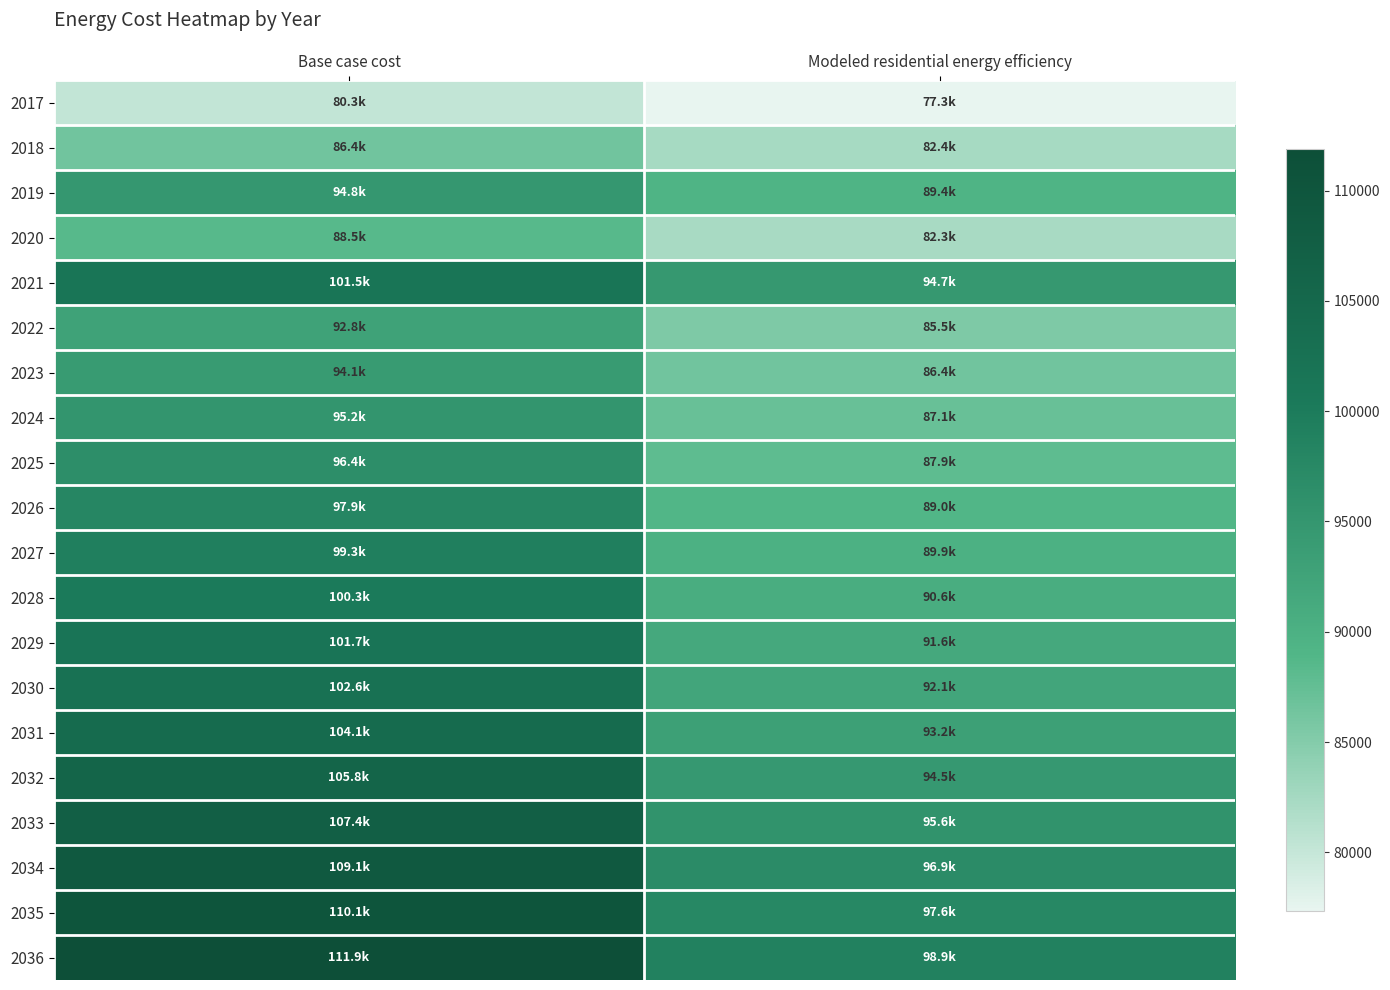

What is the maximum value shown in the chart?

111870.4